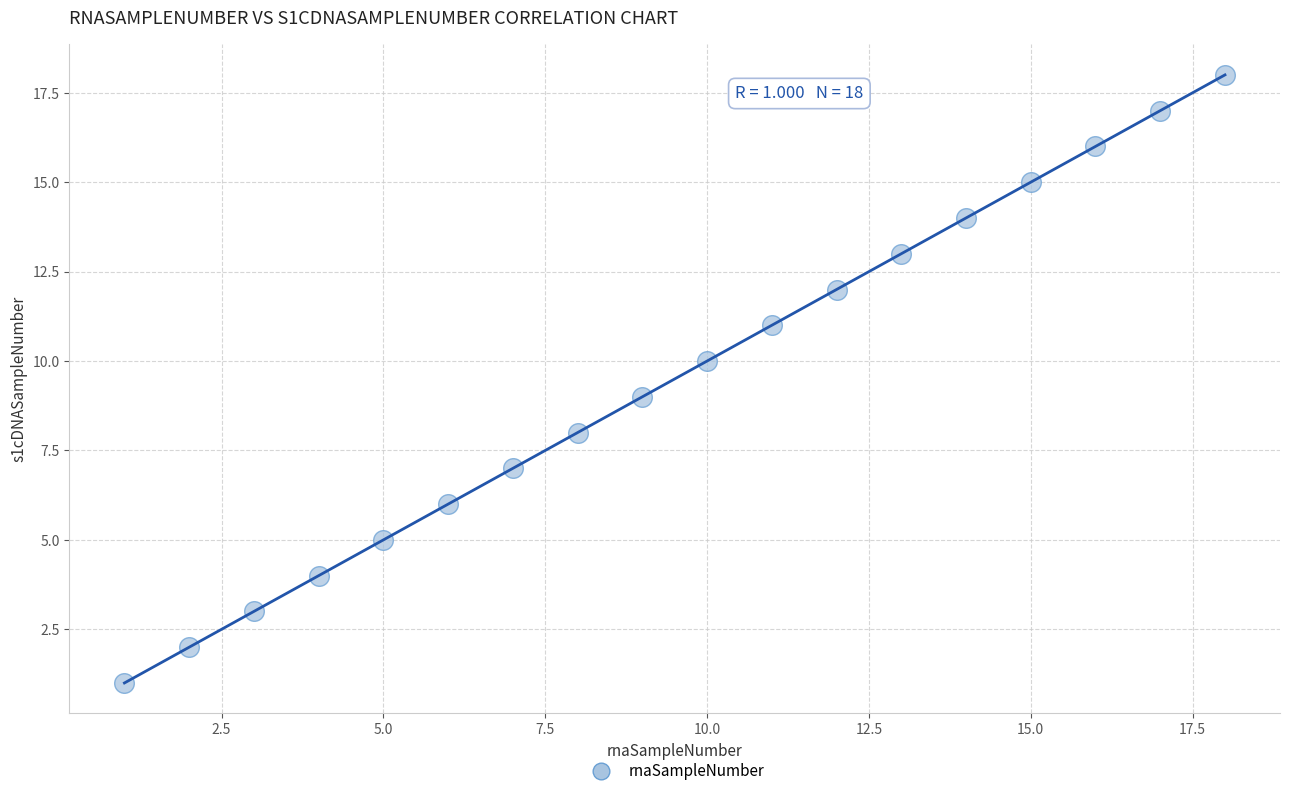

What is the range of X values (max minus min)?

17